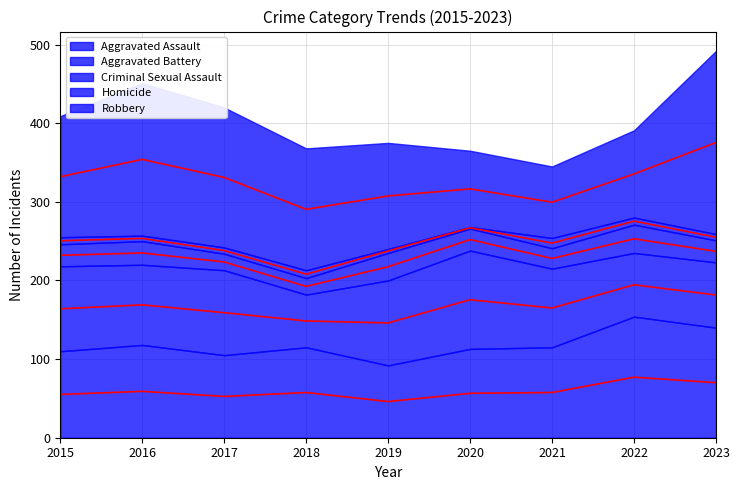

In Criminal Sexual Assault, how many points are higher than both neighbors (excluding endpoints)?

3